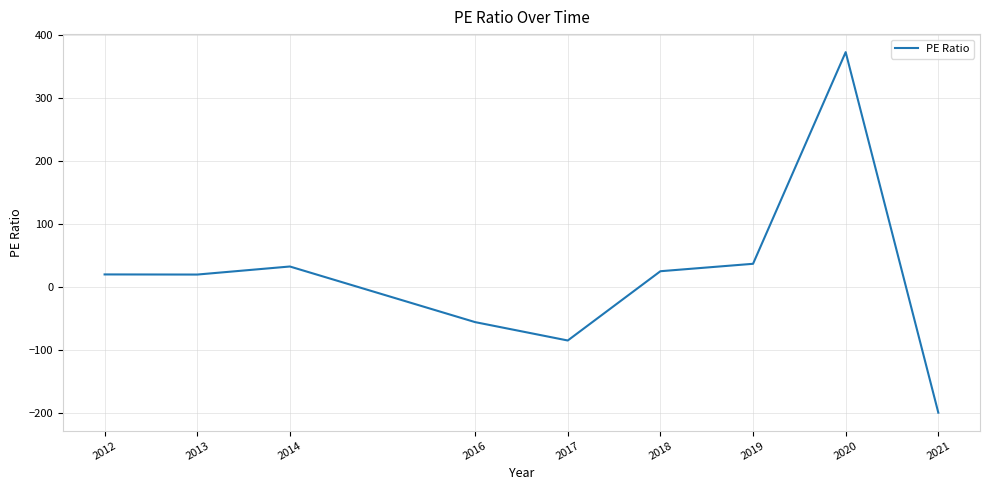

What is the approximate value at 2016?

-56.1